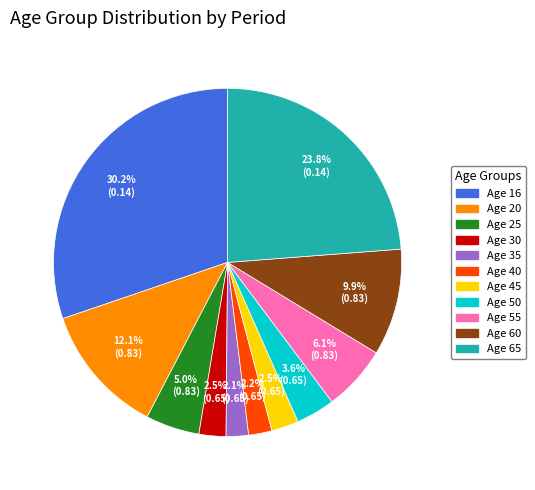

How many slices are in this pie chart?

11